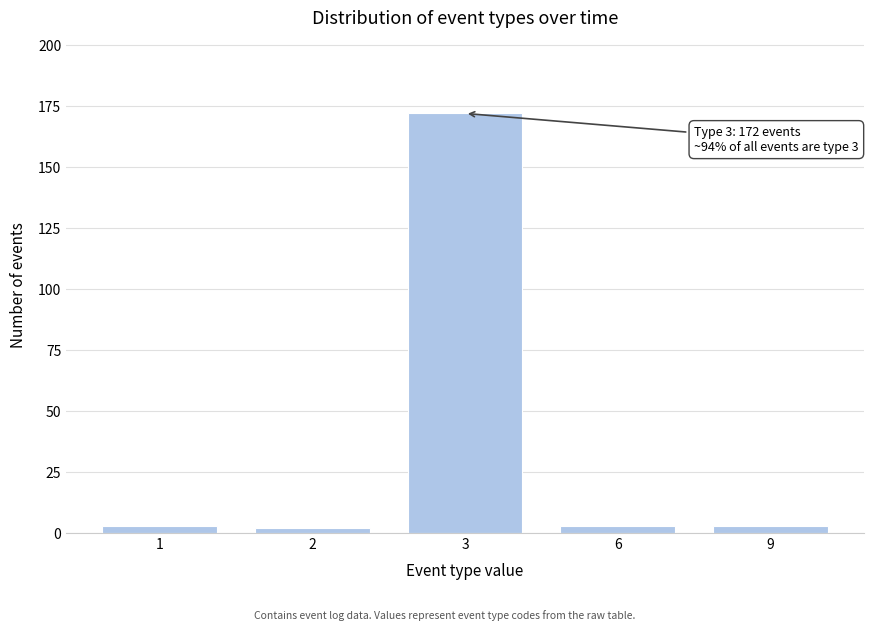

Reading left to right, extract all data points from this chart.

3	2	172	3	3